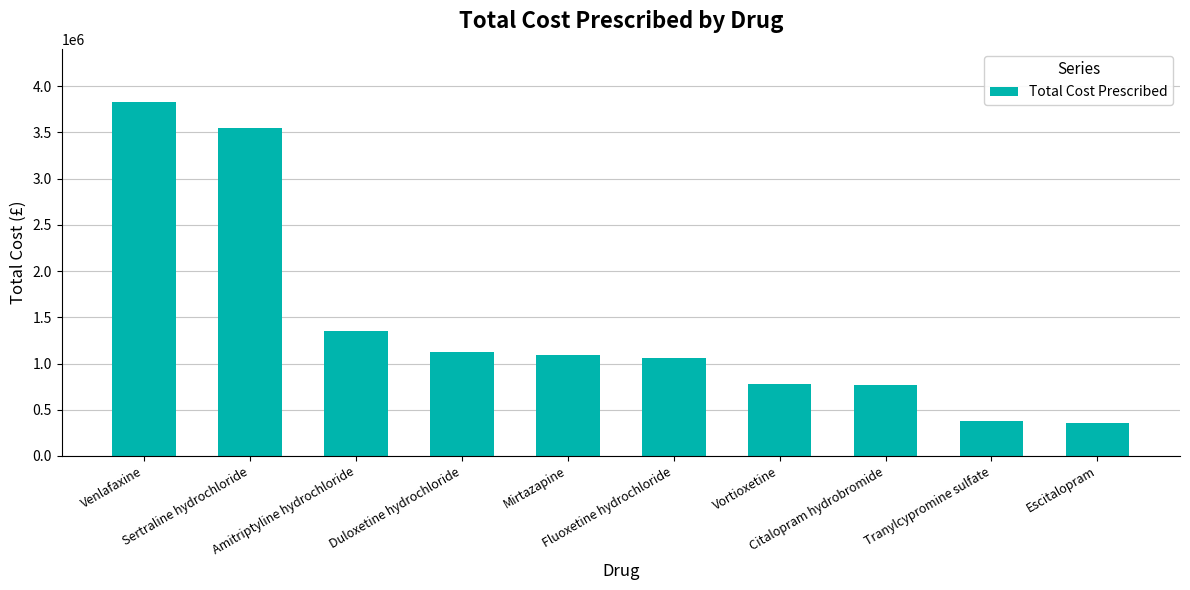

What is the smallest value displayed?

352146.8